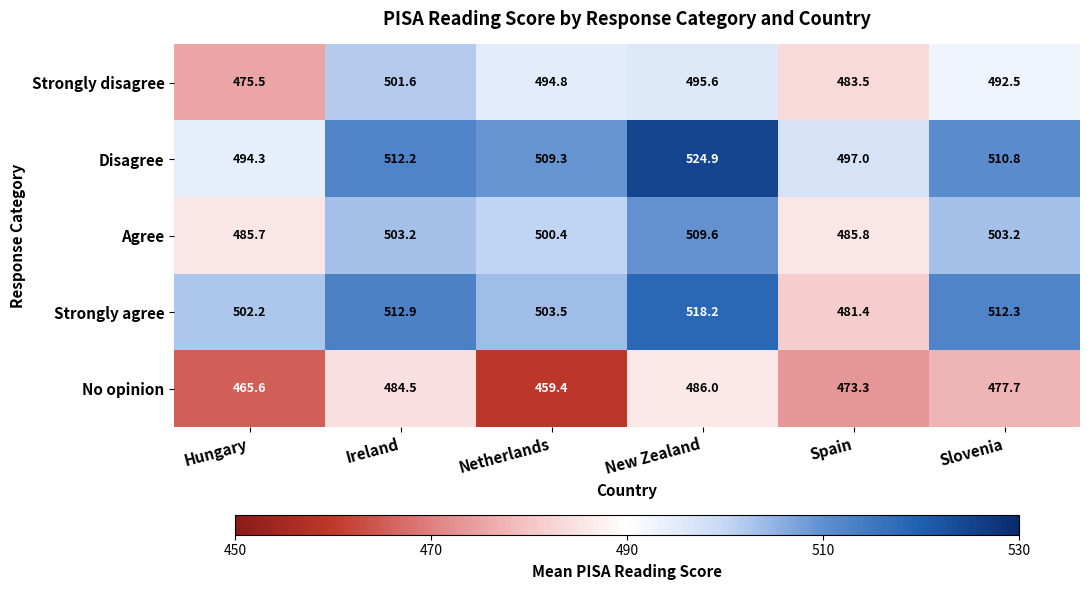

What is the highest value of the Strongly disagree series?

501.6